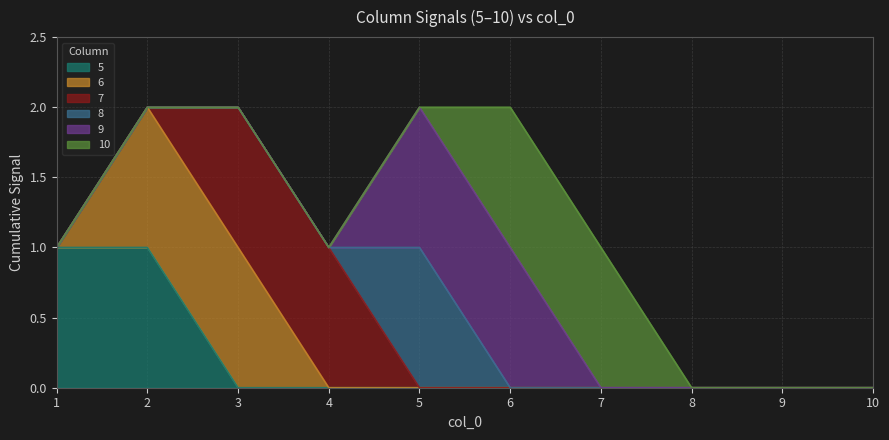

True or false: 7 has a value of -1 at 9.

False